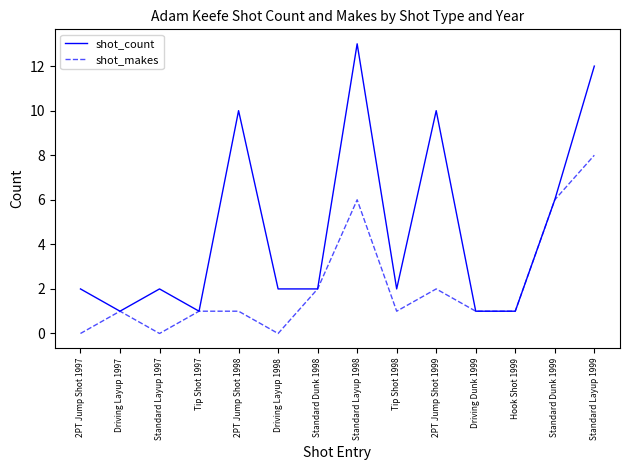

What is the total value across all series at 2PT Jump Shot 1999?

12